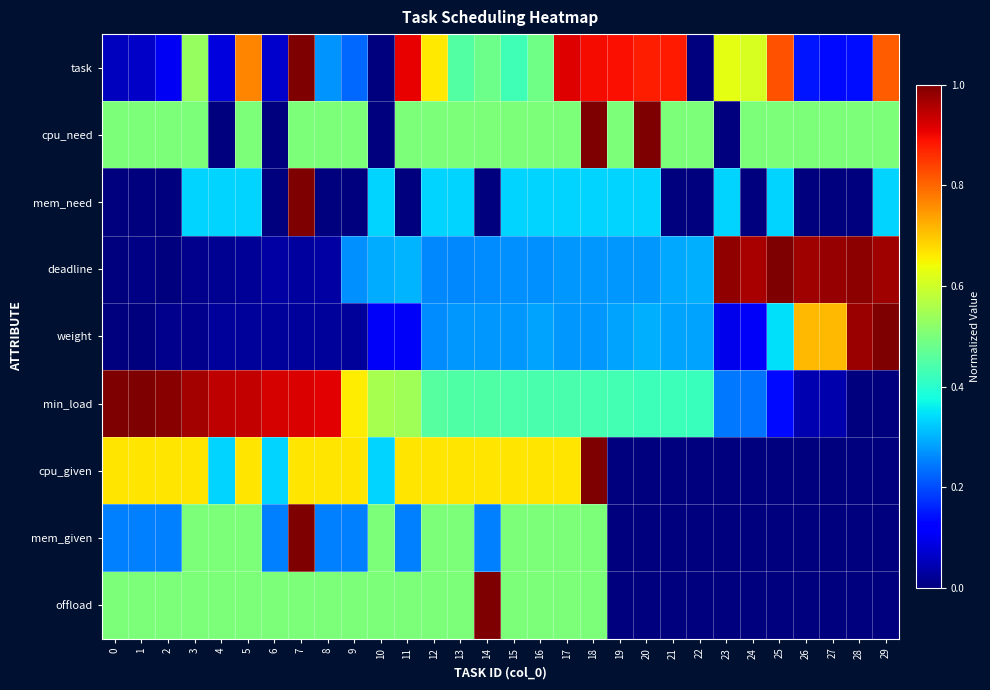

Which series has the largest total across all categories?

min_load